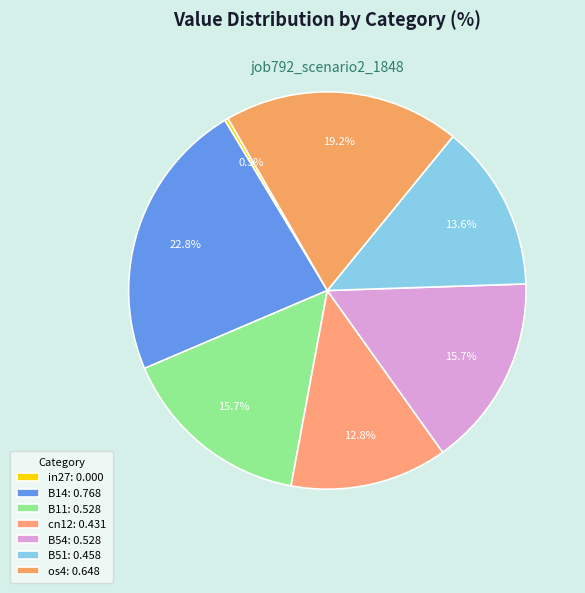

What percentage is NOT represented by os4?

80.7%